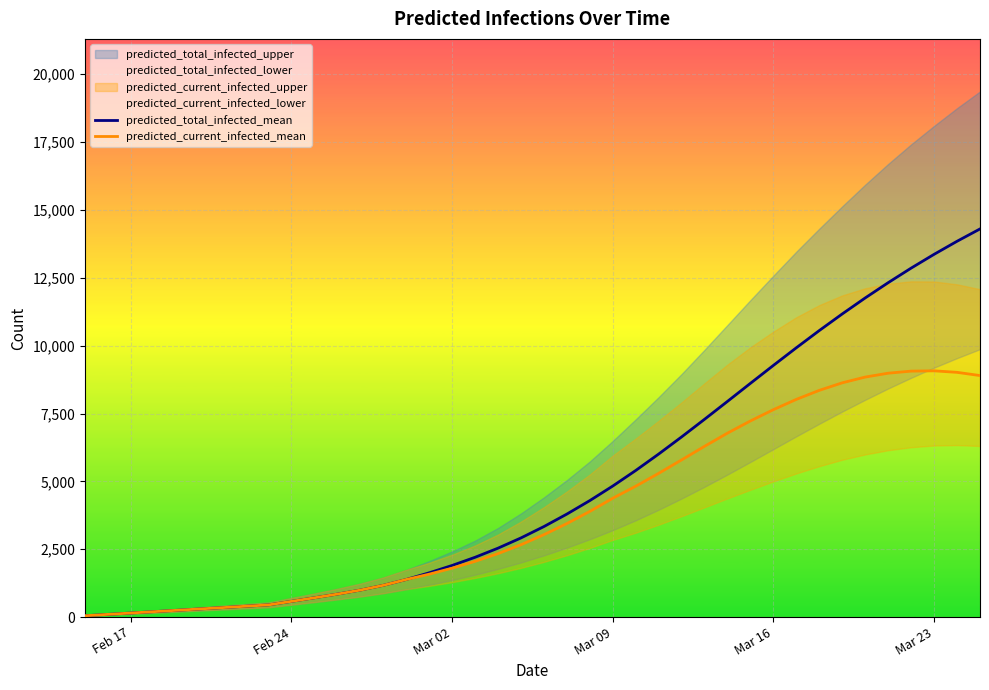

At how many categories does at least one series exceed 7811?

12